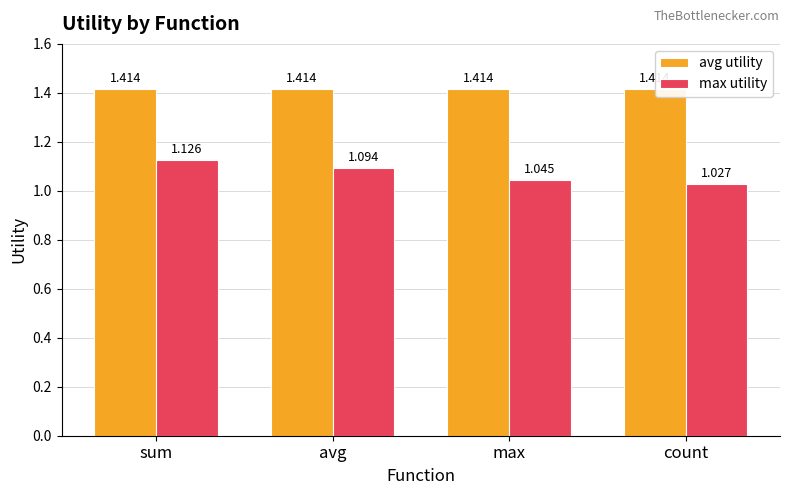

Which category has the highest value in the max utility series?

sum